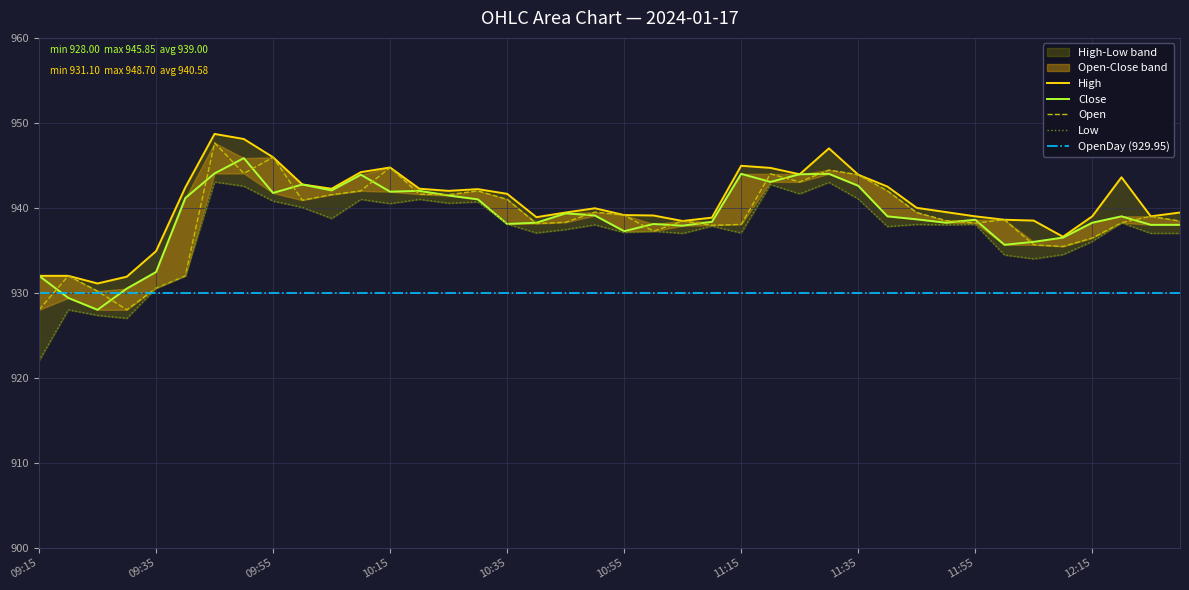

What value does the Close series have at 09:20?

929.4